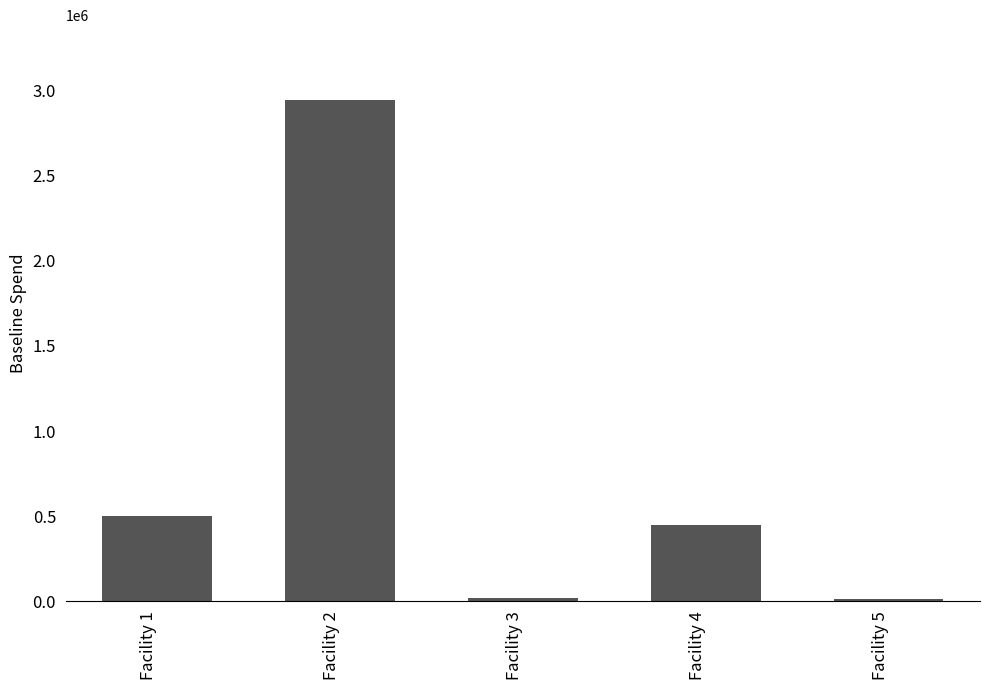

What is the difference between the values at Facility 1 and Facility 3?

478031.3